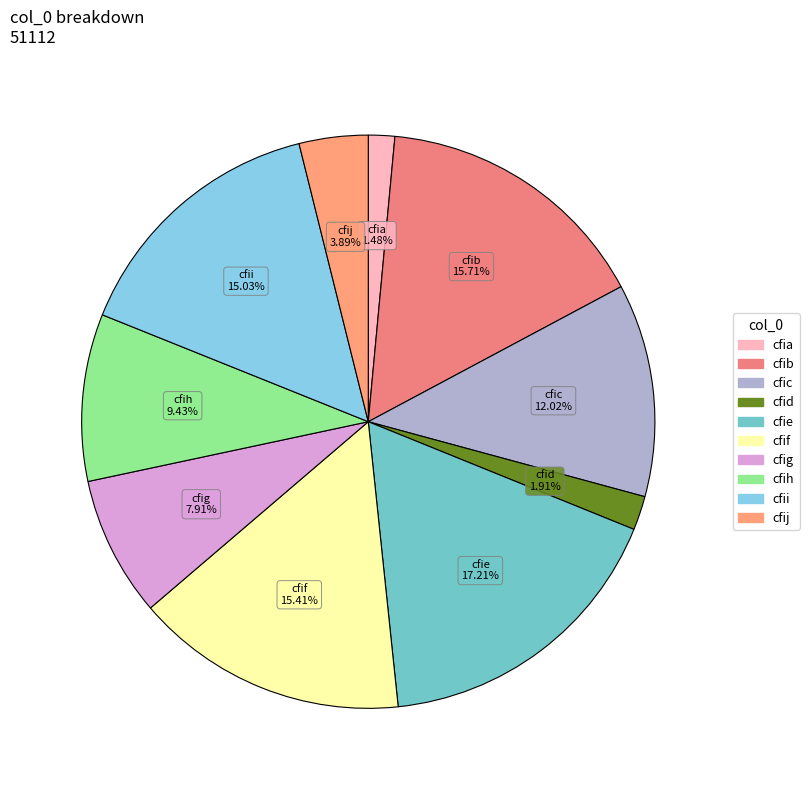

Which has a higher value, cfie or cfig?

cfie